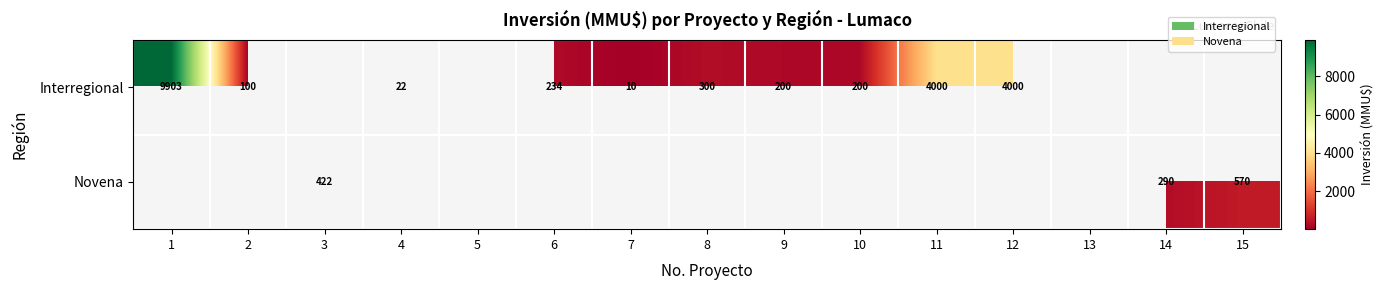

At which category does the chart reach its minimum across all series?

7